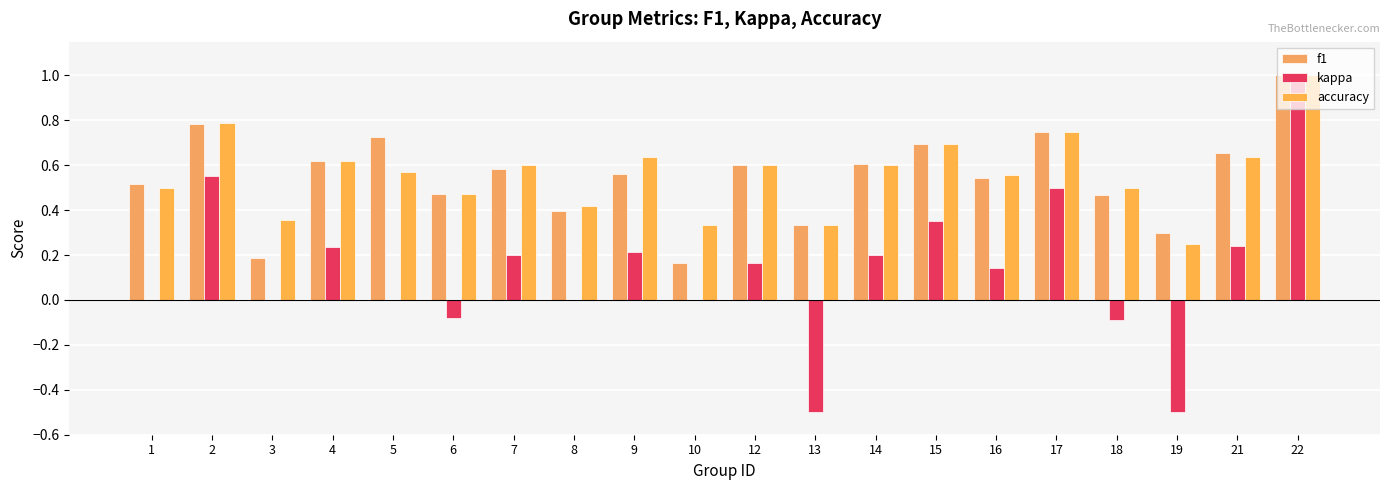

Reading left to right, list all the values displayed in this chart.

f1: 1=0.5	2=0.8	3=0.2	4=0.6	5=0.7	6=0.5	7=0.6	8=0.4	9=0.6	10=0.2	12=0.6	13=0.3	14=0.6	15=0.7	16=0.5	17=0.7	18=0.5	19=0.3	21=0.7	22=1.0
kappa: 1=0.0	2=0.6	3=0.0	4=0.2	5=0.0	6=-0.1	7=0.2	8=0.0	9=0.2	10=0.0	12=0.2	13=-0.5	14=0.2	15=0.4	16=0.1	17=0.5	18=-0.1	19=-0.5	21=0.2	22=1.0
accuracy: 1=0.5	2=0.8	3=0.4	4=0.6	5=0.6	6=0.5	7=0.6	8=0.4	9=0.6	10=0.3	12=0.6	13=0.3	14=0.6	15=0.7	16=0.6	17=0.8	18=0.5	19=0.2	21=0.6	22=1.0